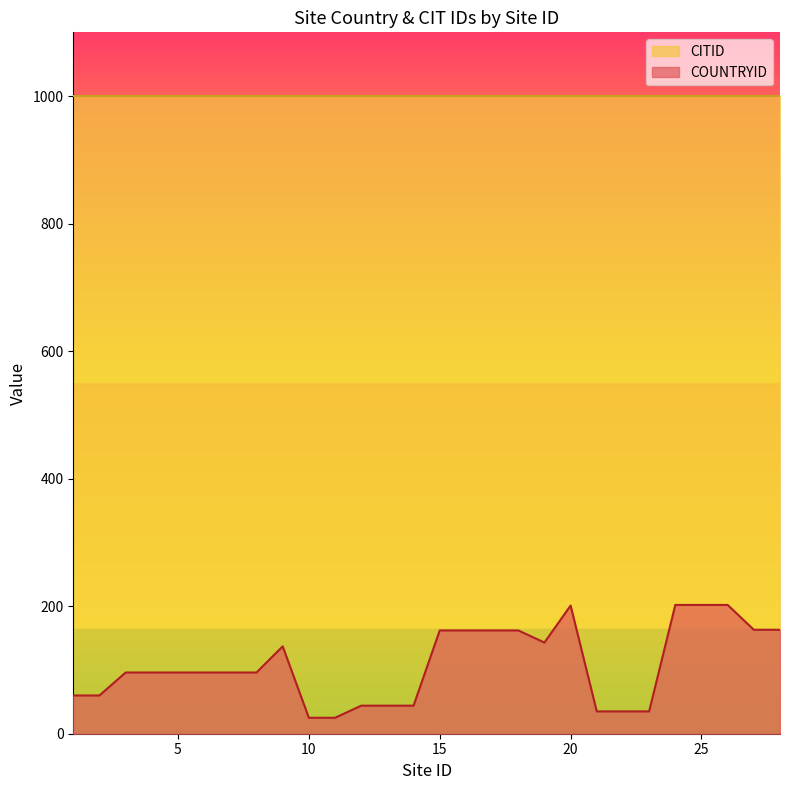

Rank the categories by value from lowest to highest.

10, 11, 21, 22, 23, 12, 13, 14, 1, 2, 3, 4, 5, 6, 7, 8, 9, 19, 15, 16, 17, 18, 27, 28, 20, 24, 25, 26